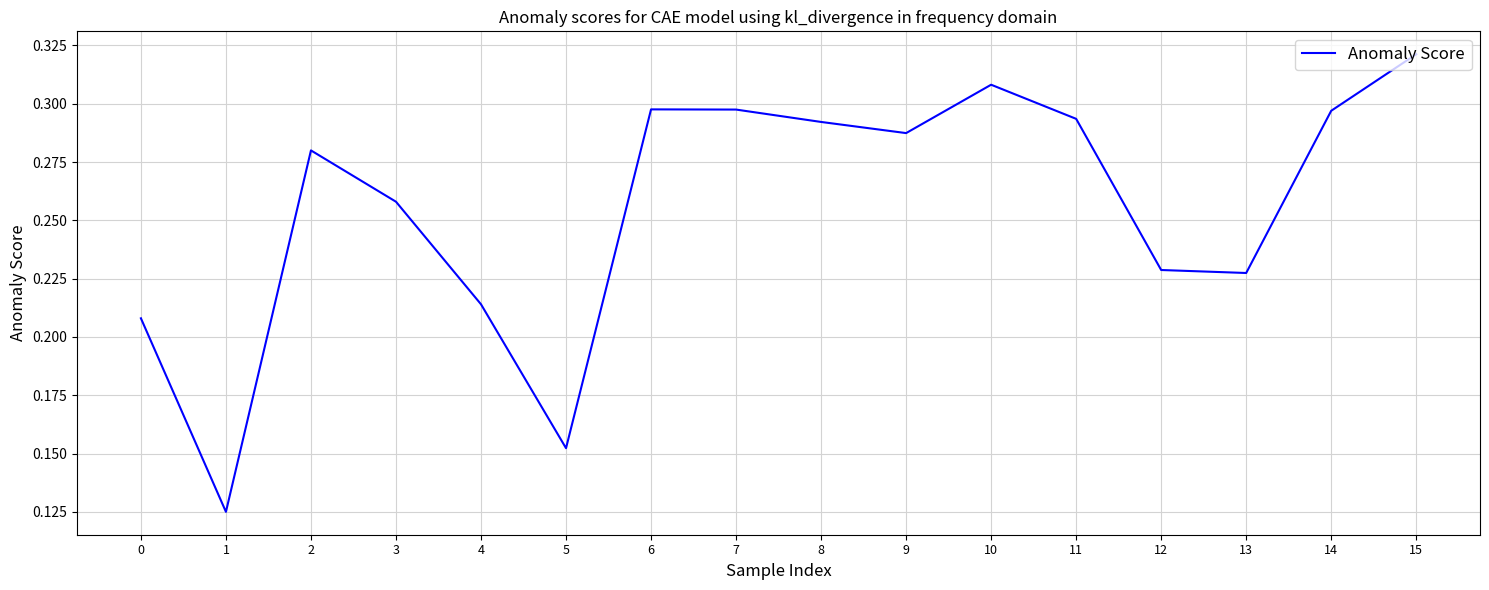

How many lines are shown in the chart?

1